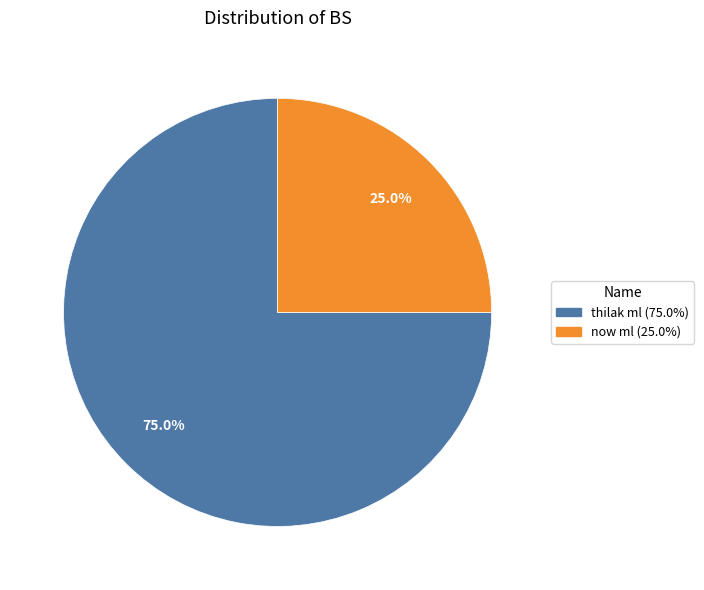

Is there a majority slice in this chart?

Yes